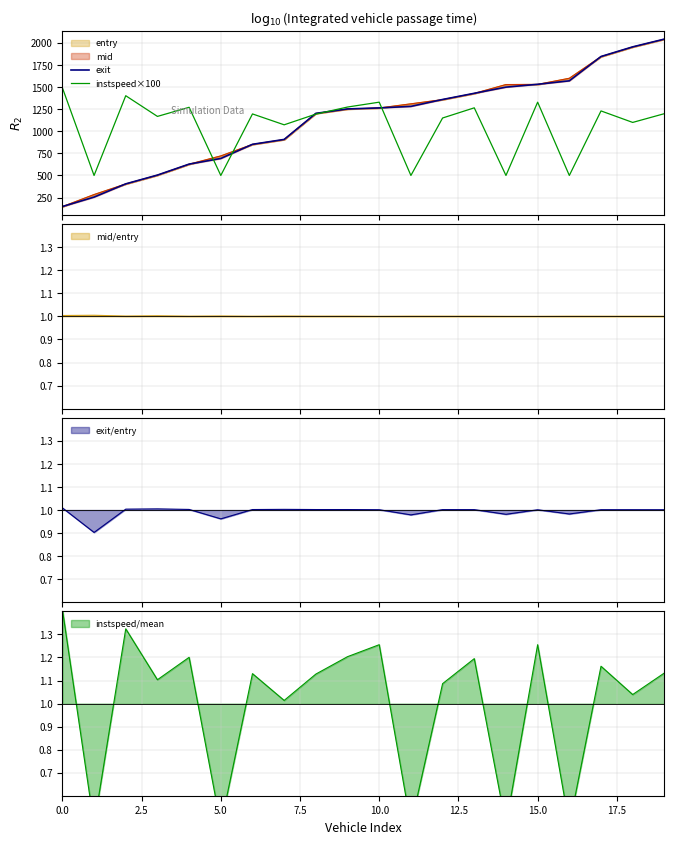

How many values in the instspeed×100 series are below 1196?

10